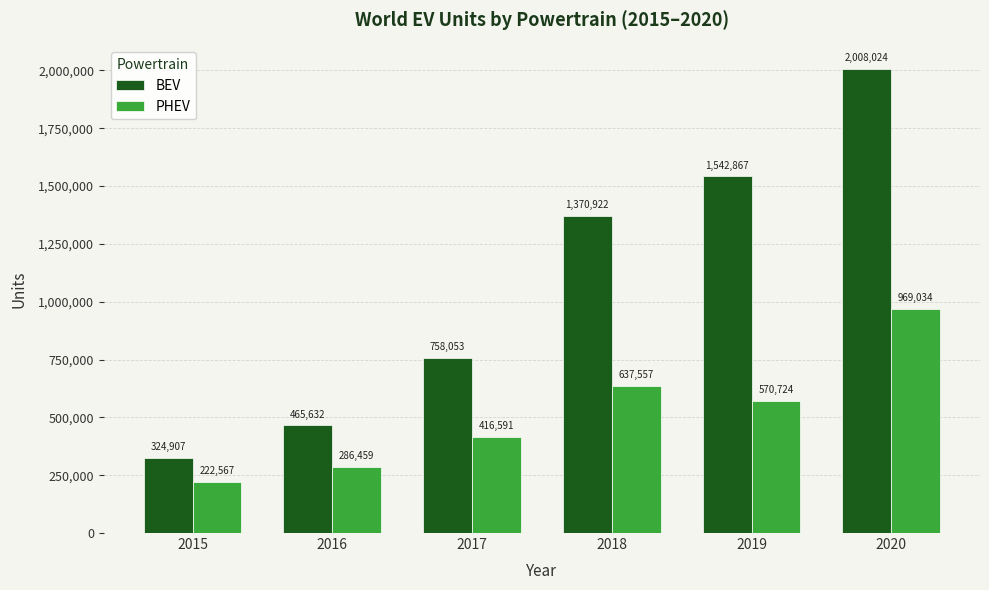

Rank the series at 2016 from highest to lowest value.

BEV, PHEV